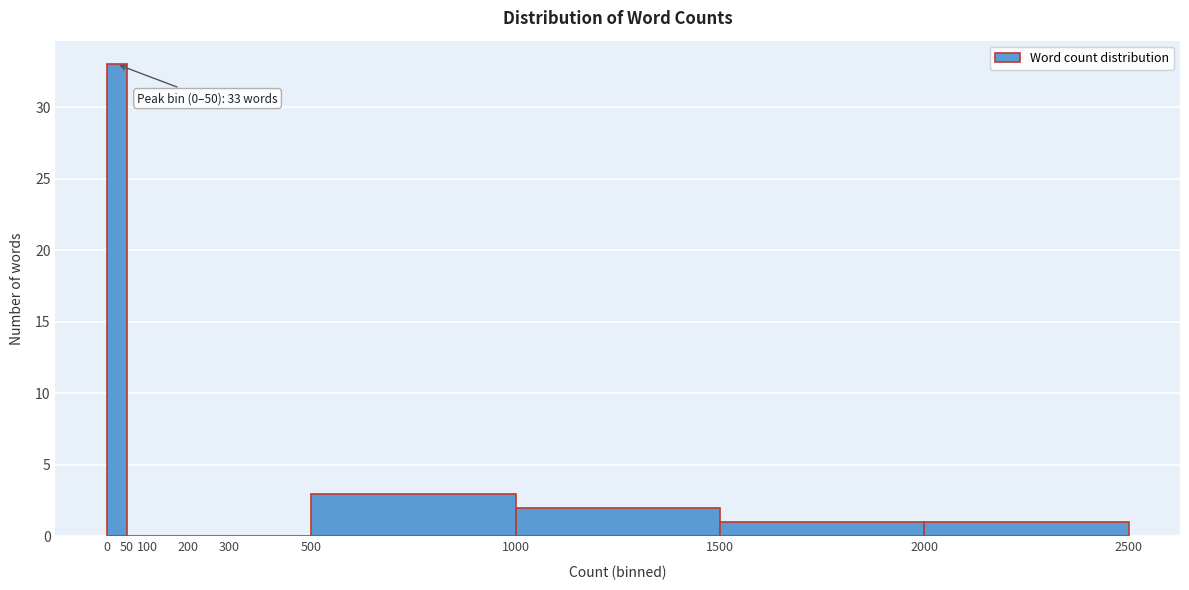

Over which range of the x-axis is the bar tallest?

0 to 50